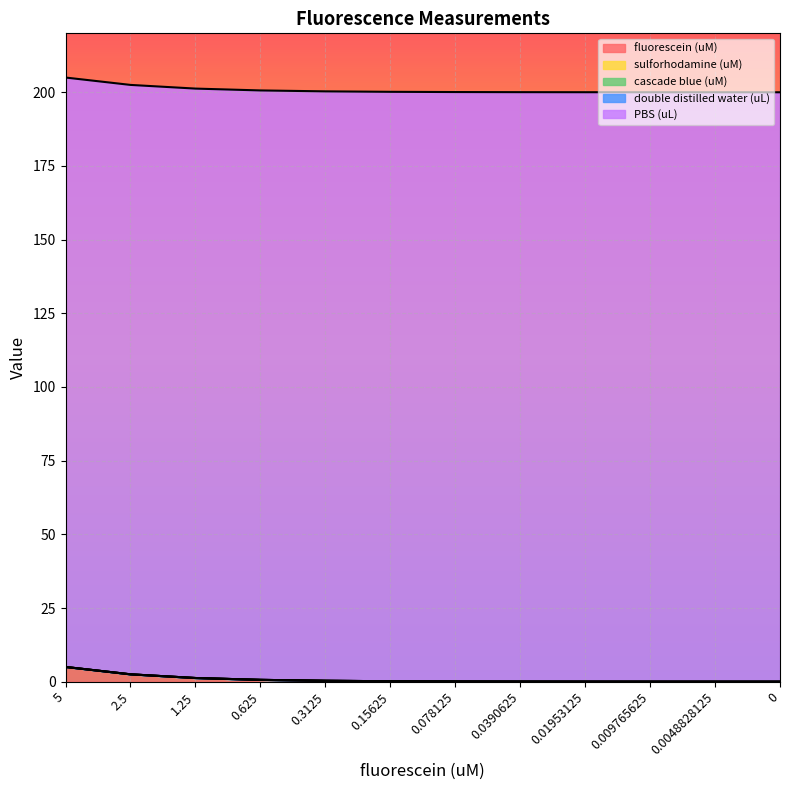

What position from the right is 0.078125?

6